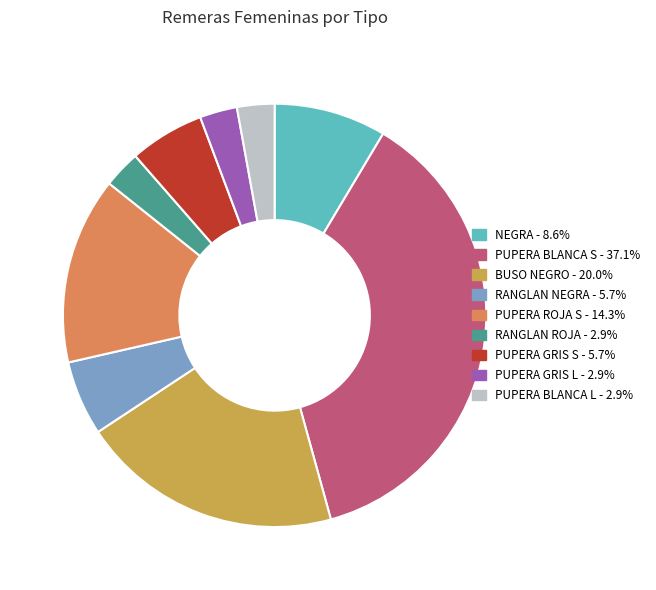

Does PUPERA BLANCA L account for over 50% of the chart?

No